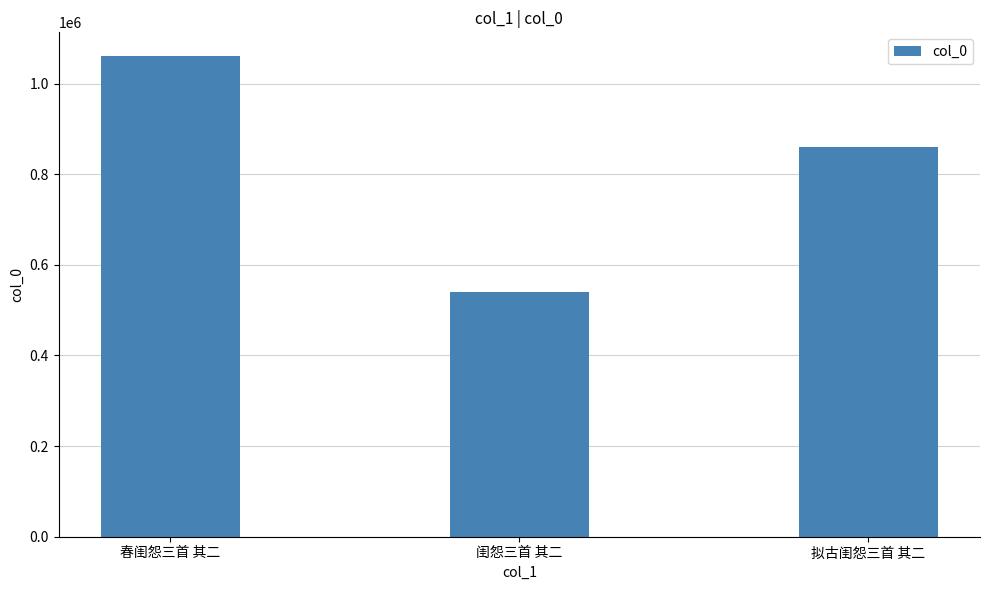

How many series are shown in this chart?

1